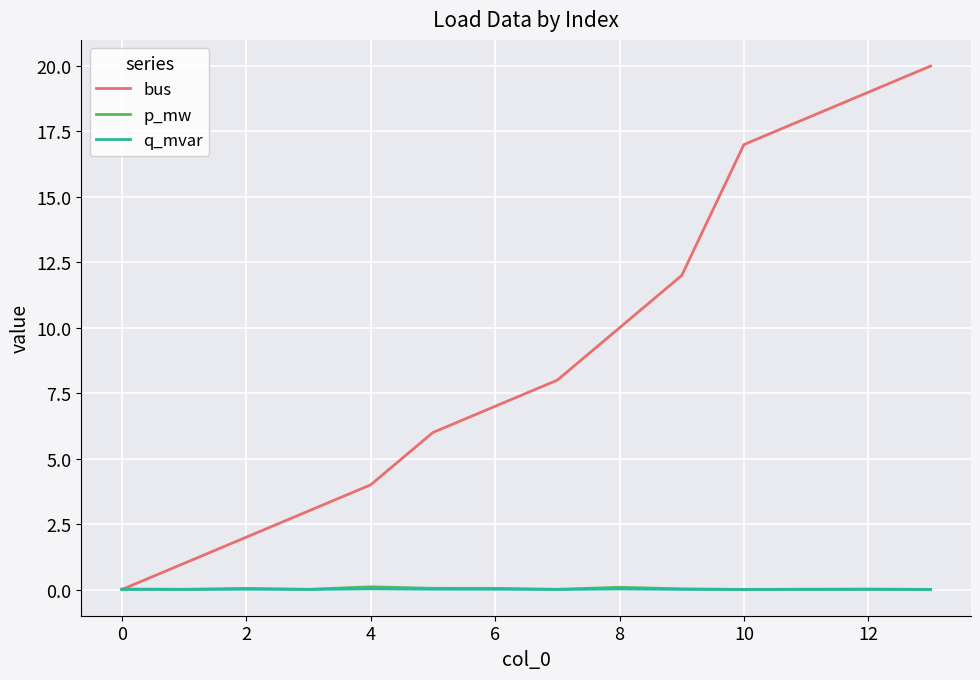

At how many categories does at least one series exceed 11?

5